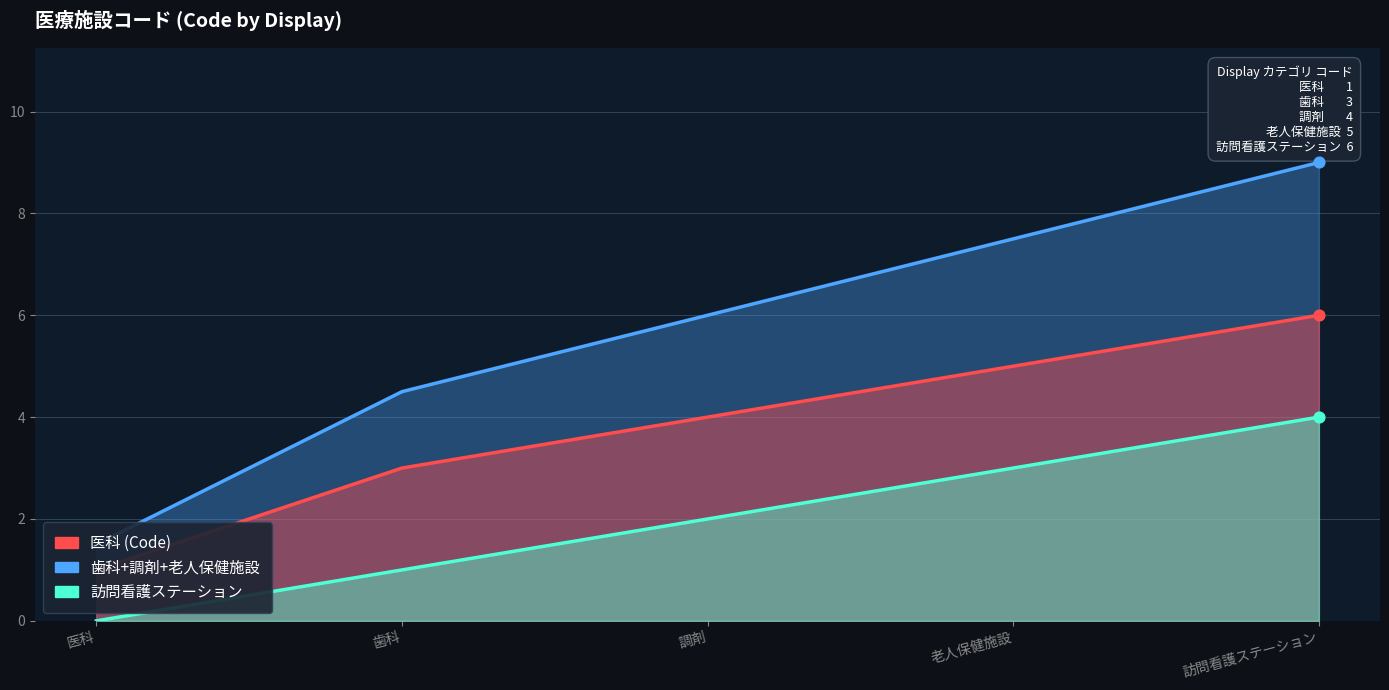

What are all the series names shown in the legend?

歯科+調剤+老人保健施設, 医科 (Code), 訪問看護ステーション